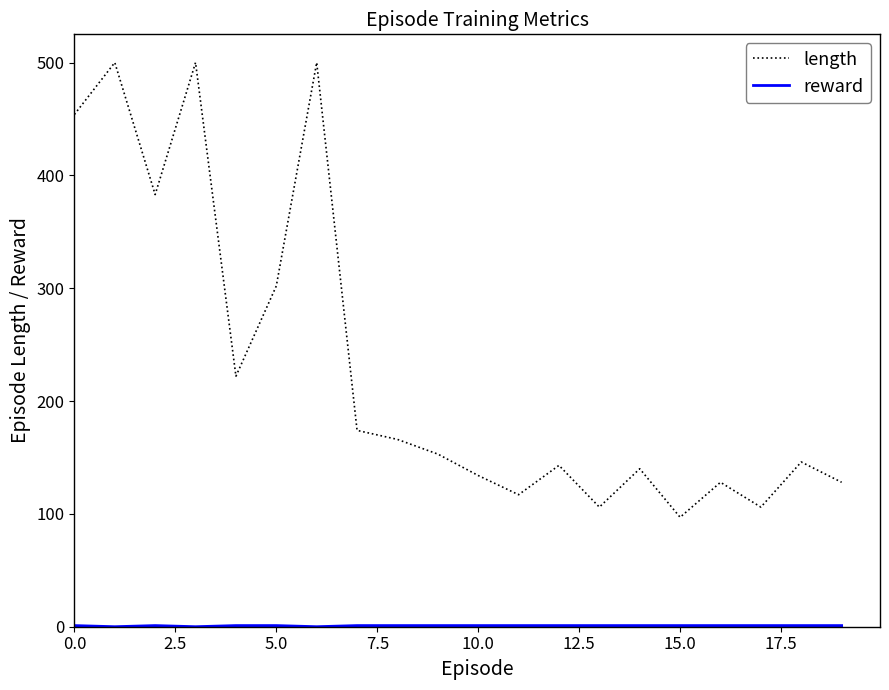

Which series has the largest range (max minus min)?

length